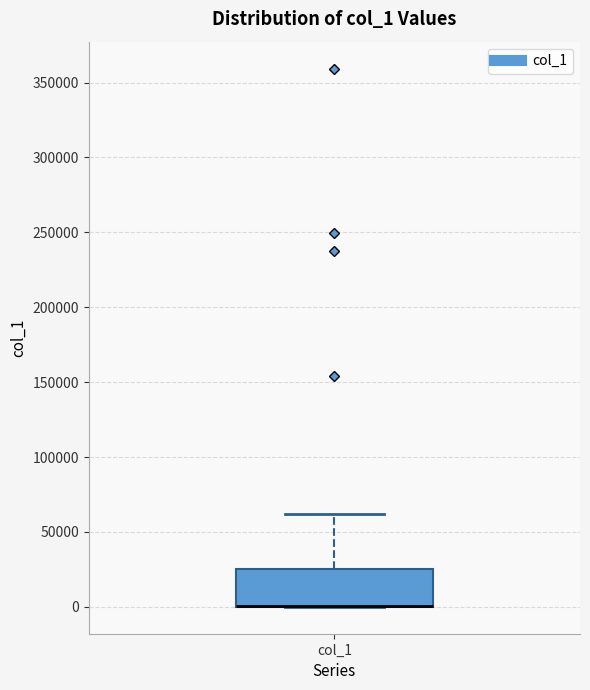

Read this box plot against the y-axis: the position of the median line, the range covered by the box, and the ends of both whiskers. The values are not printed on the chart, so give them approximately, as read against the axis.

median 0 (drawn on the box's lower edge), box 0 to 25000, whiskers 0 to 60000